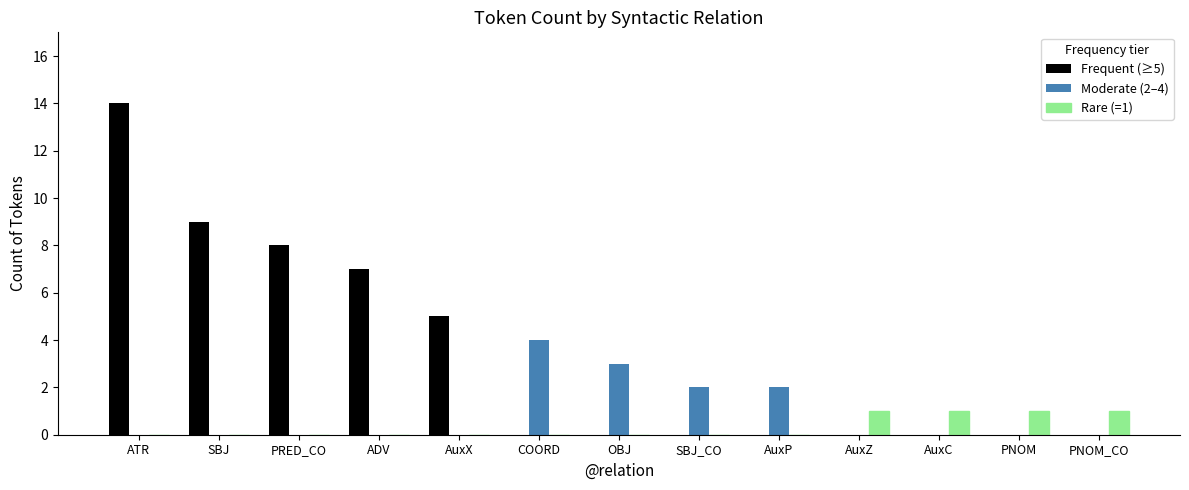

At which label does Frequent (≥5) reach its peak?

ATR